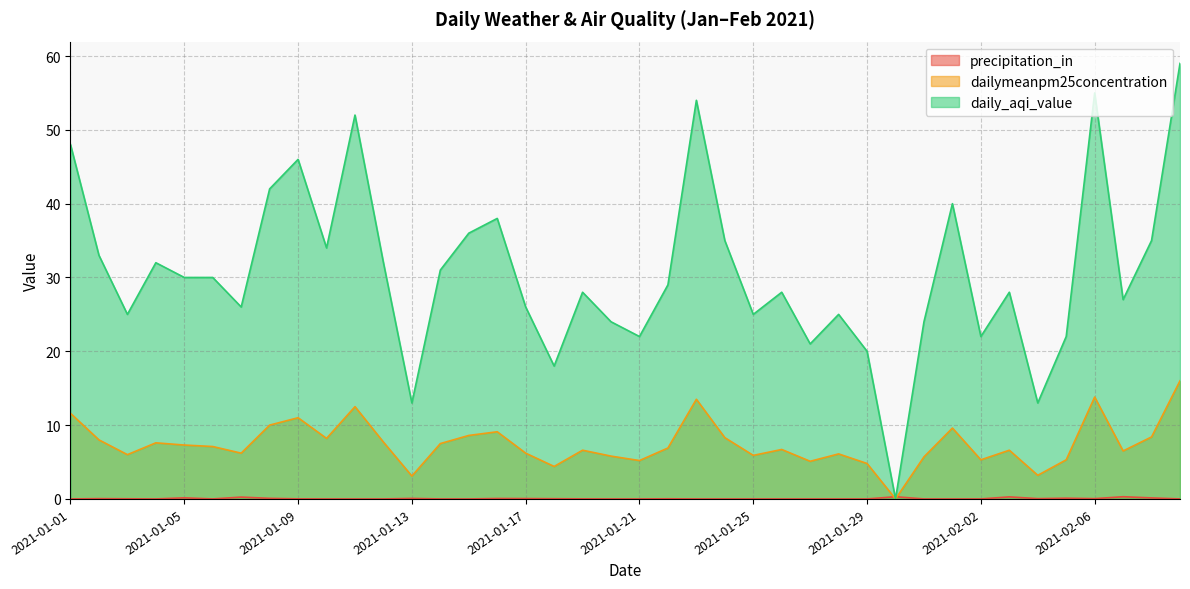

Between which two adjacent categories do dailymeanpm25concentration and precipitation_in first intersect?

2021-01-29 and 2021-01-30